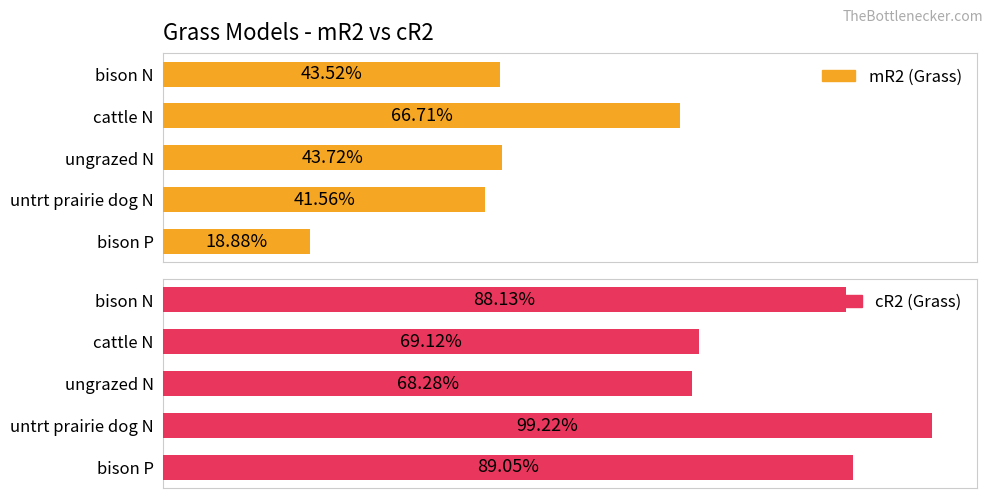

Count the number of categories in the chart.

5